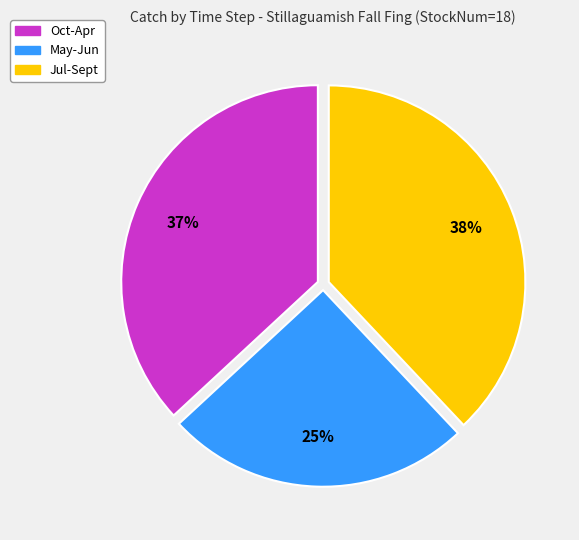

Does Jul-Sept account for over 50% of the chart?

No